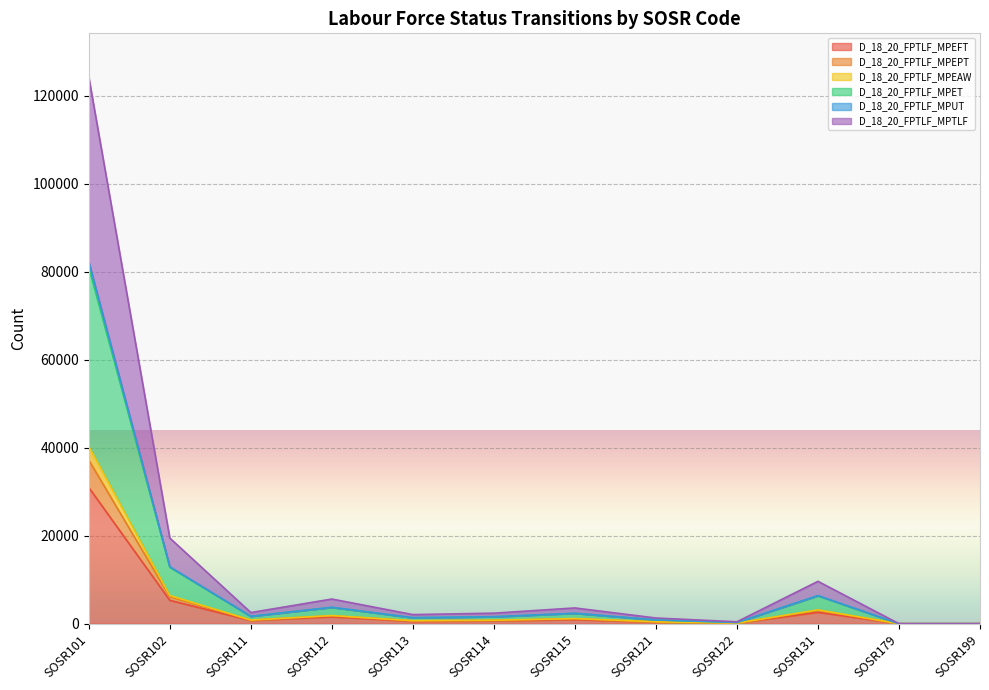

True or false: D_18_20_FPTLF_MPEFT has a value of 643 at SOSR114.

True